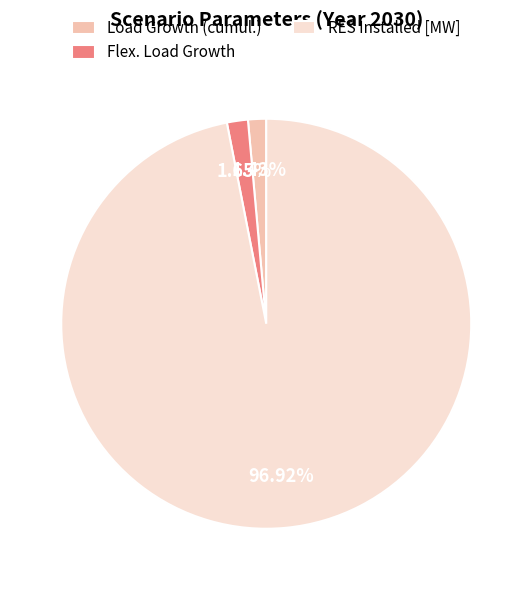

Between Flex. Load Growth and RES Installed [MW], which is larger?

RES Installed [MW]